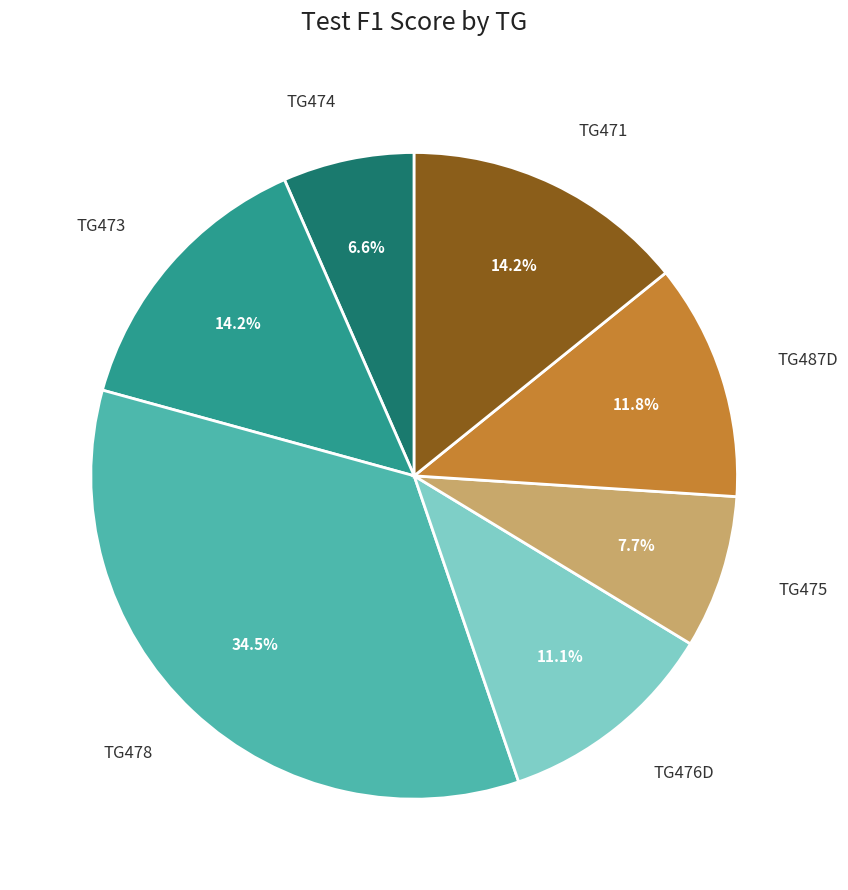

Is there a majority slice in this chart?

No